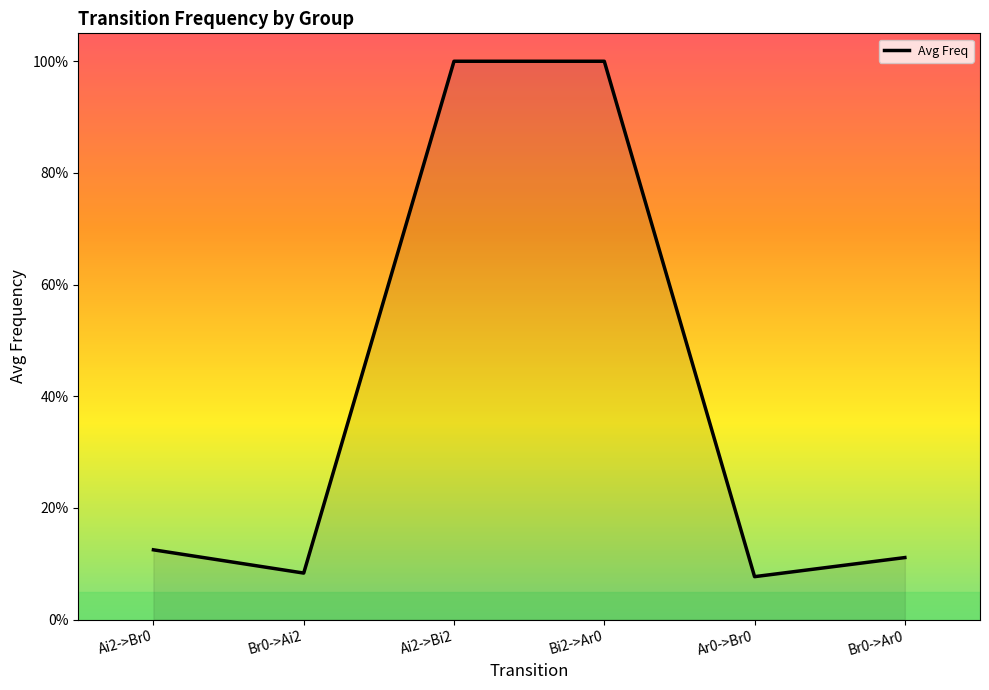

Reading left to right, list all the values displayed in this chart.

0.1	0.1	1.0	1.0	0.1	0.1